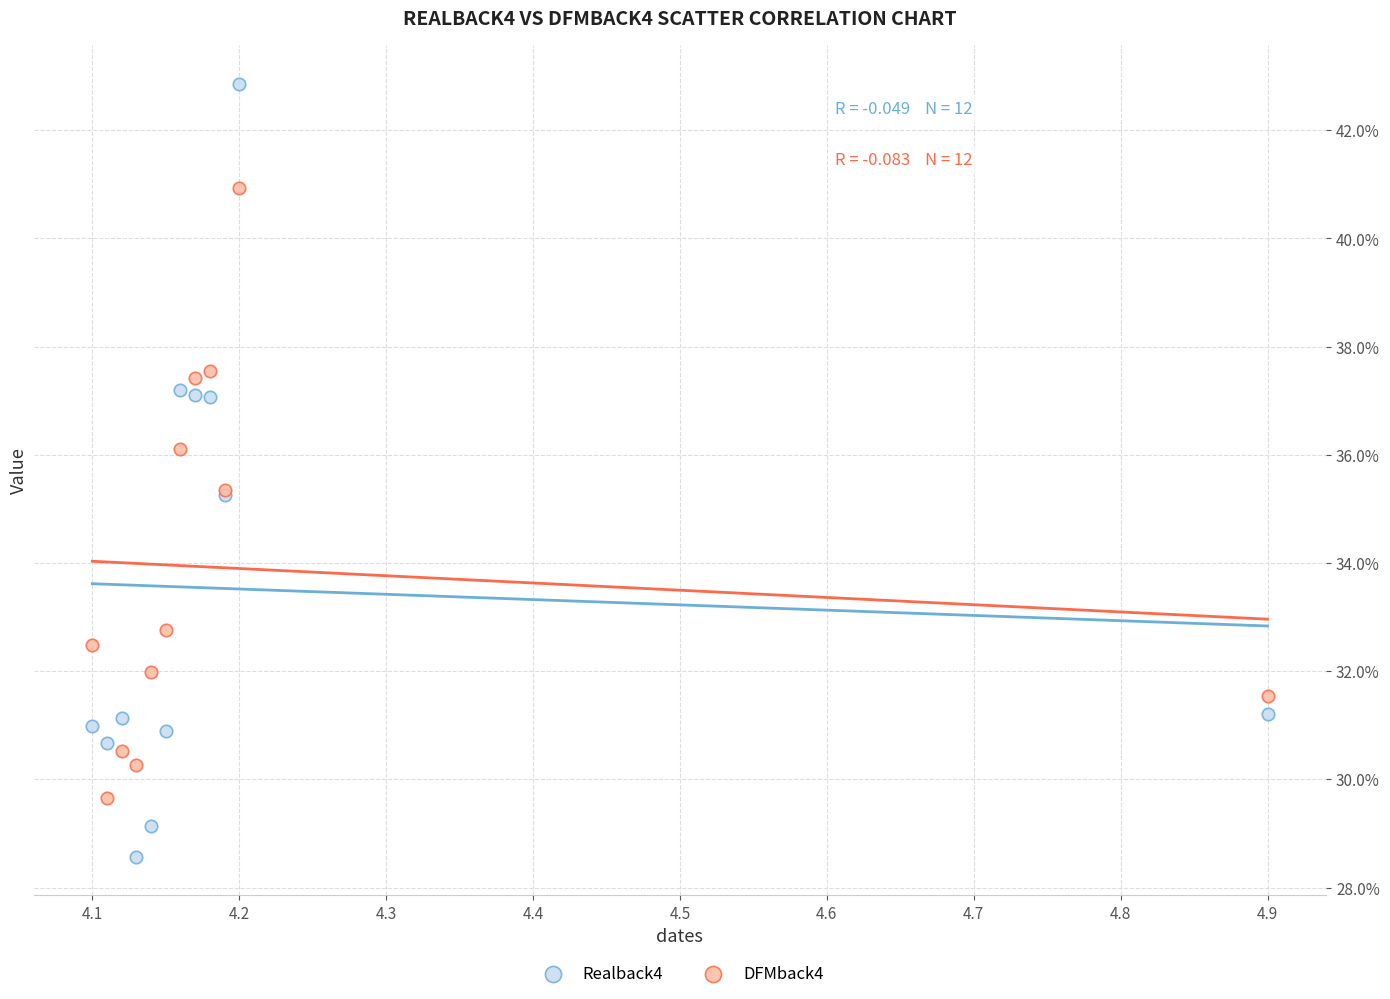

Which series contains the highest Y value?

Realback4